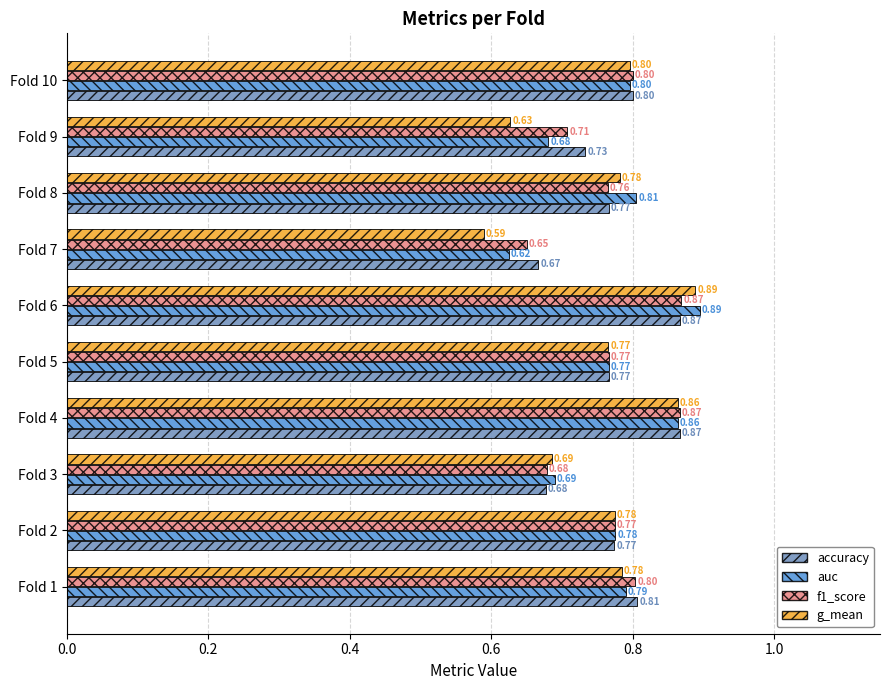

Which series has the largest range (max minus min)?

g_mean